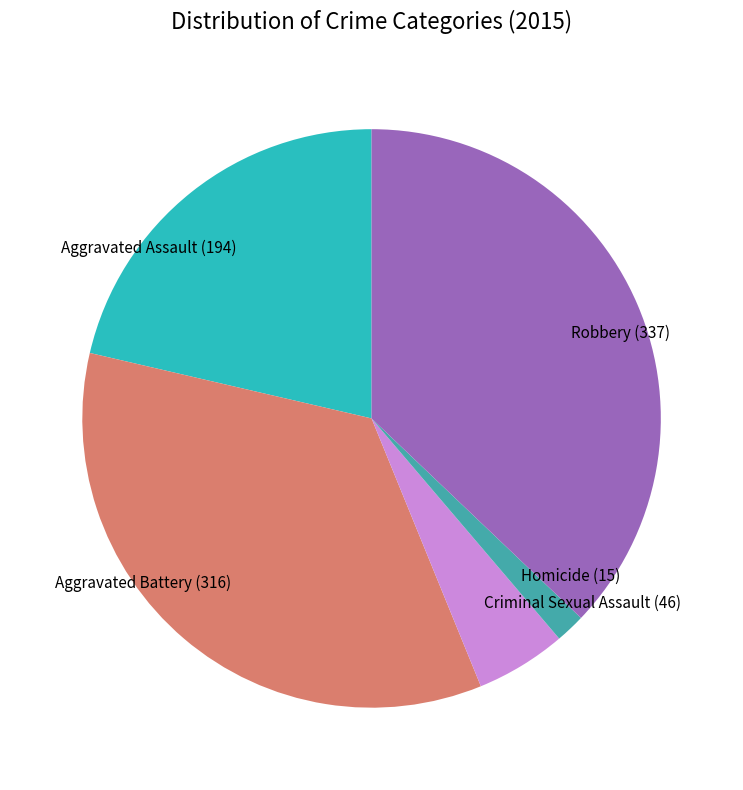

What is the ratio of the value at Robbery (337) to the value at Aggravated Battery (316)?

1.1